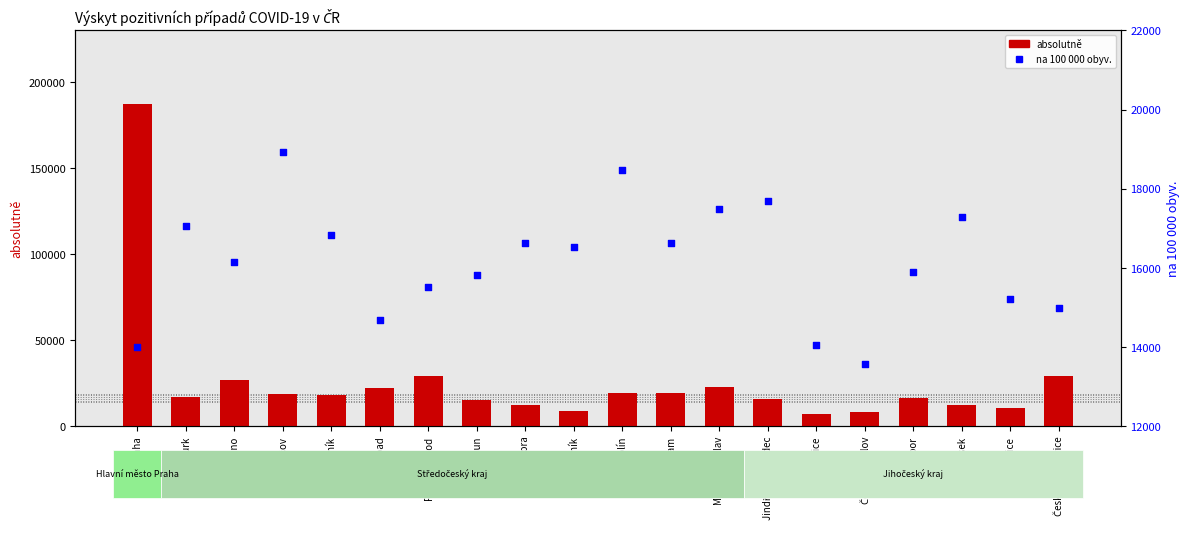

Is the value of absolutně at Rakovník greater than the value of na 100 000 obyv. at Písek?

No